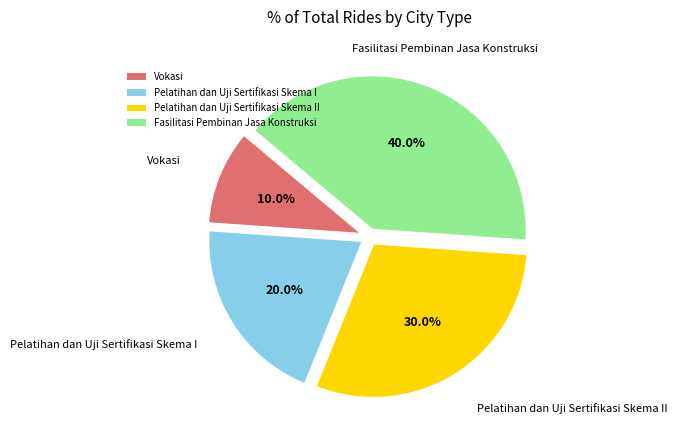

What percentage is the Vokasi slice, to the nearest percent?

10%